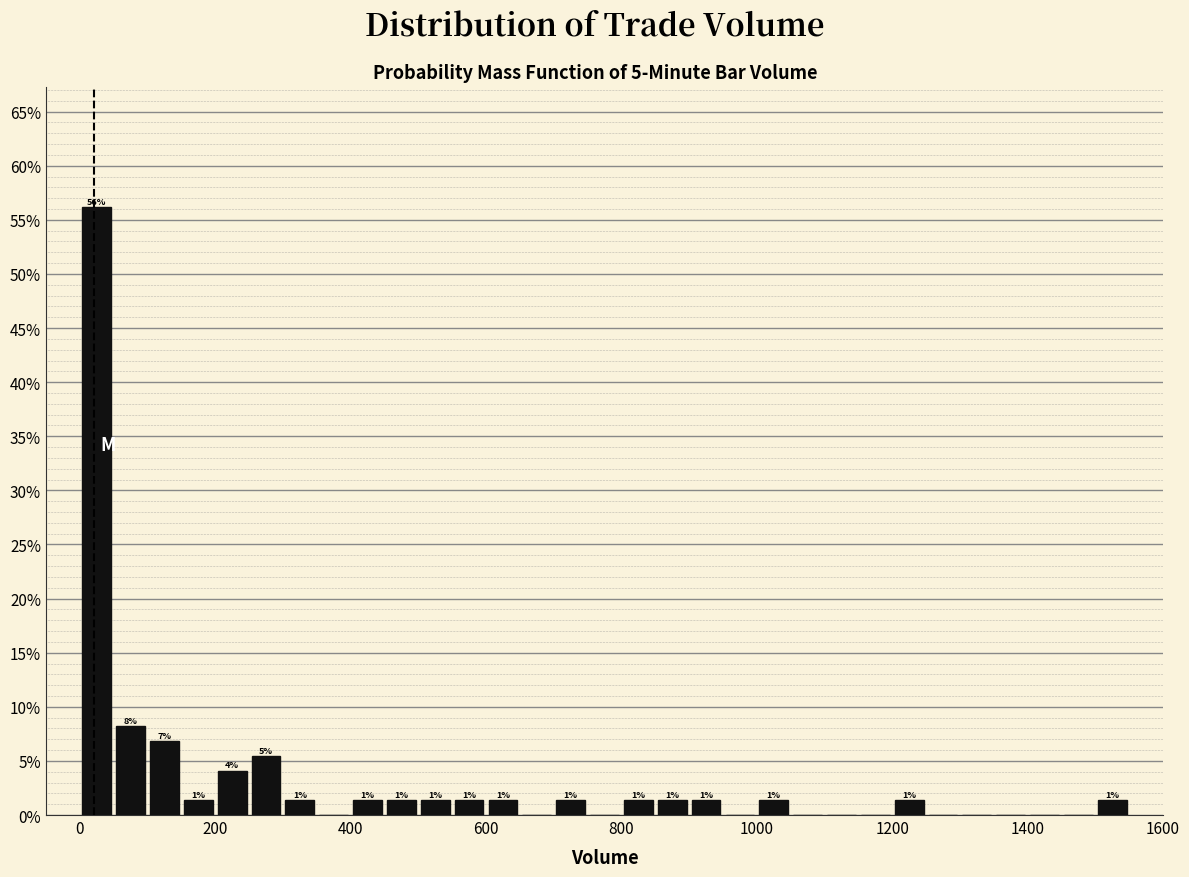

Read against the x-axis, roughly where is the centre of the tallest bar?

20